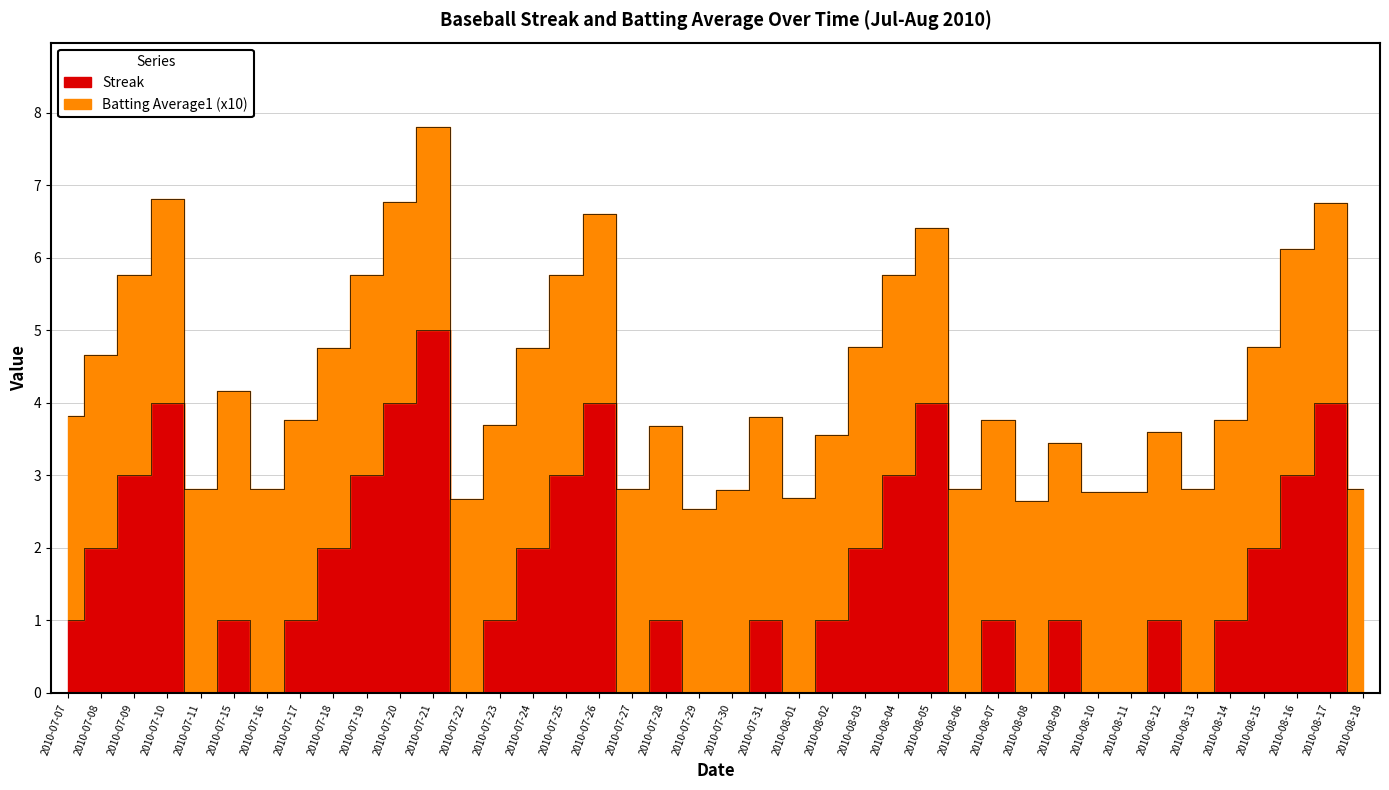

Between 2010-08-14 and 2010-07-10, which is larger?

2010-07-10